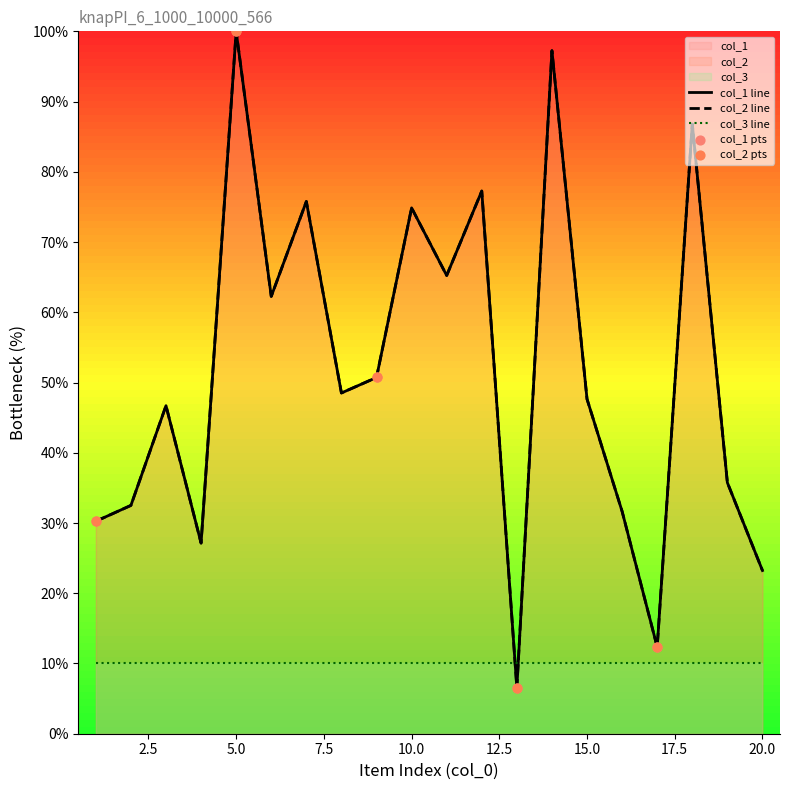

Which series has the largest total across all categories?

col_1